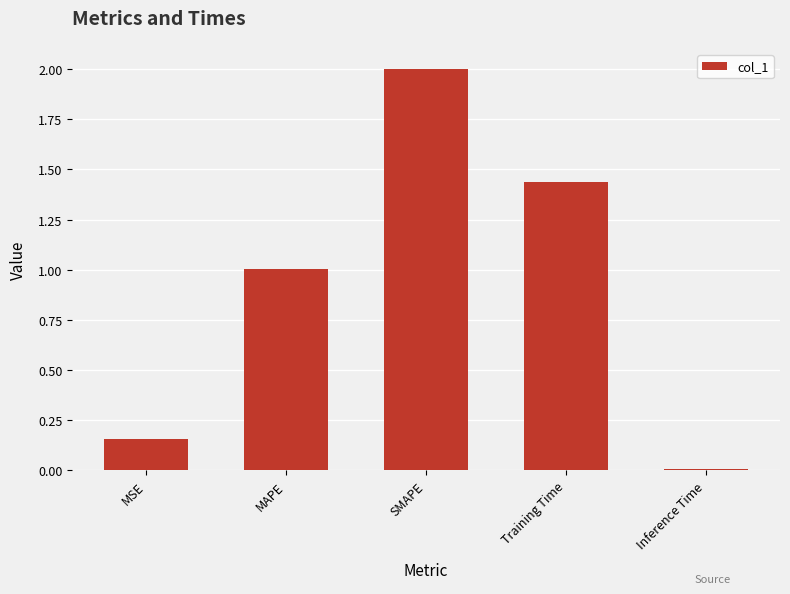

Does the chart contain stacked bars?

No